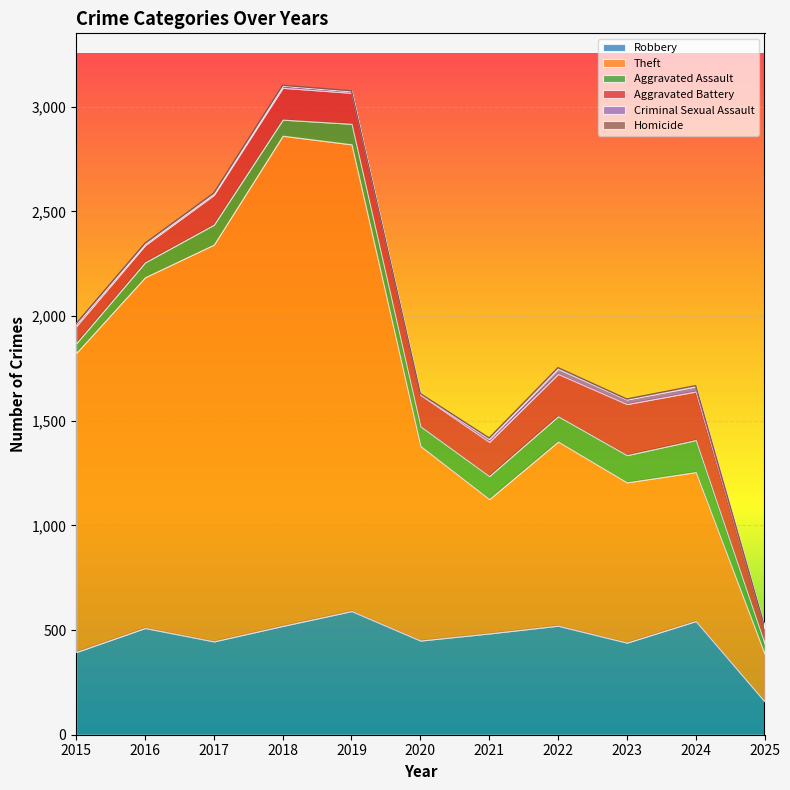

Reading left to right, extract all data points from this chart.

Robbery: 395	510	446	520	591	450	484	521	440	543	159
Theft: 1429	1676	1896	2342	2230	930	642	880	766	712	228
Aggravated Assault: 46	71	95	77	98	94	110	121	130	153	49
Aggravated Battery: 82	82	142	152	148	150	163	202	244	232	73
Criminal Sexual Assault: 12	8	8	11	8	3	14	24	22	24	7
Homicide: 0	1	1	1	2	3	5	6	2	4	1